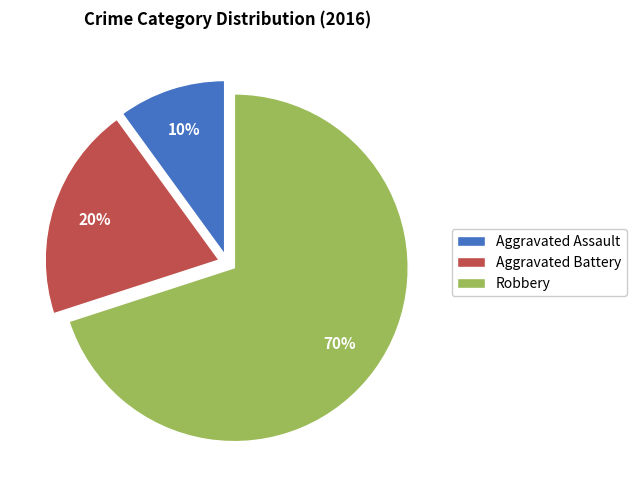

Which has a higher value, Aggravated Battery or Aggravated Assault?

Aggravated Battery